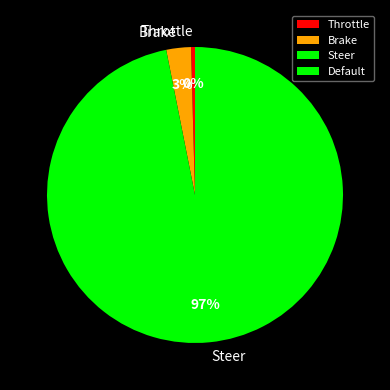

Is it true that Brake is 3% of the pie?

True